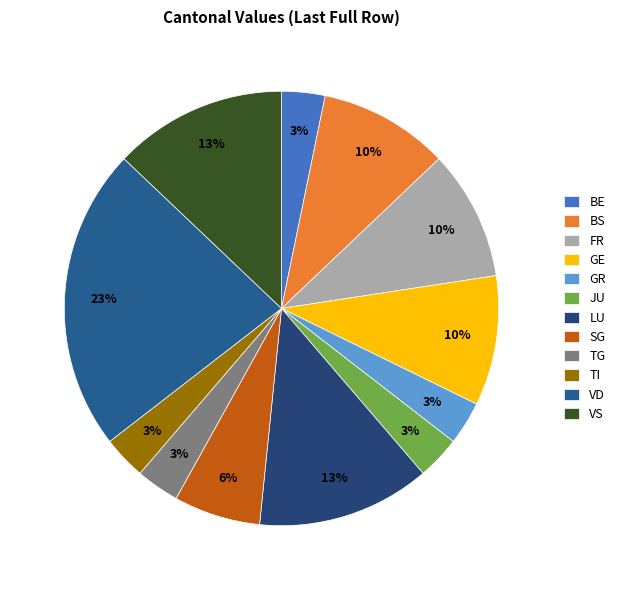

What percentage is the GE slice, to the nearest percent?

10%